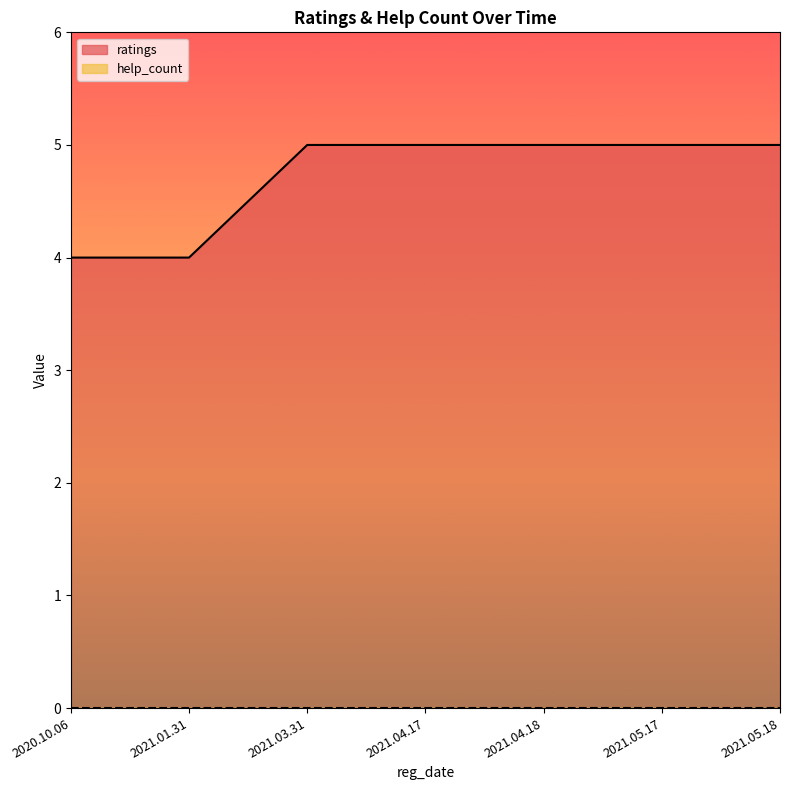

Between 2021.05.17 and 2021.04.18, which is larger?

2021.05.17